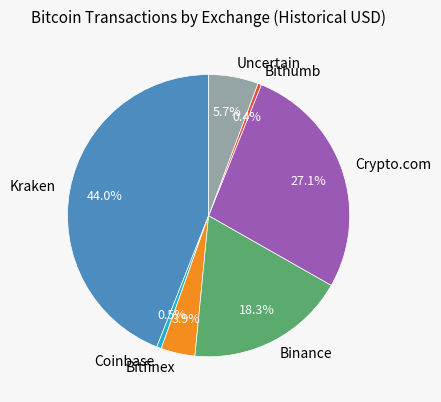

Which has a higher value, Binance or Crypto.com?

Crypto.com